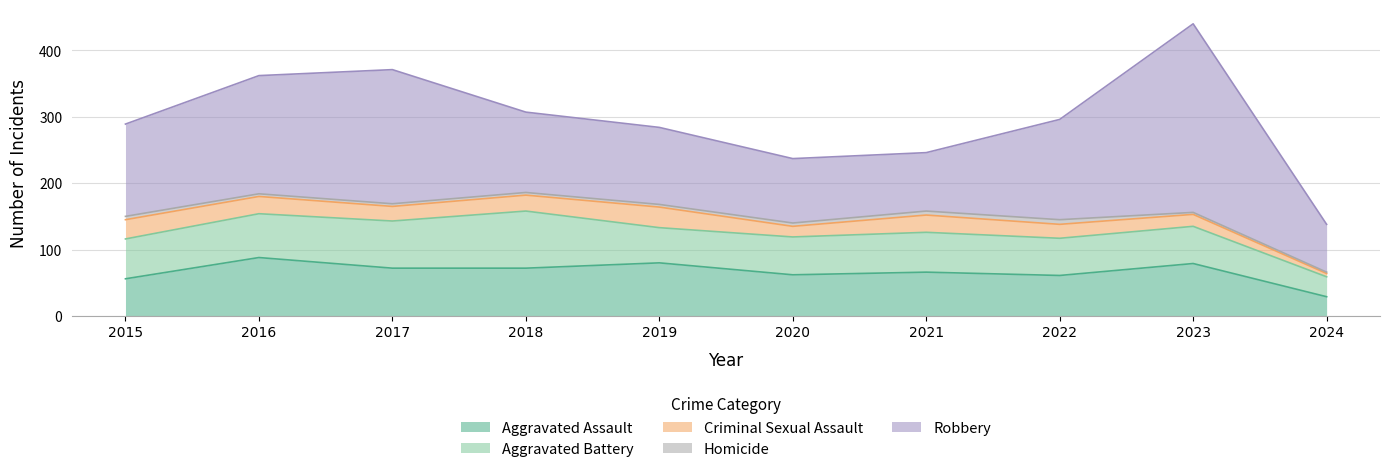

Rank the categories by Homicide value from highest to lowest.

2022, 2021, 2015, 2020, 2016, 2017, 2018, 2019, 2023, 2024